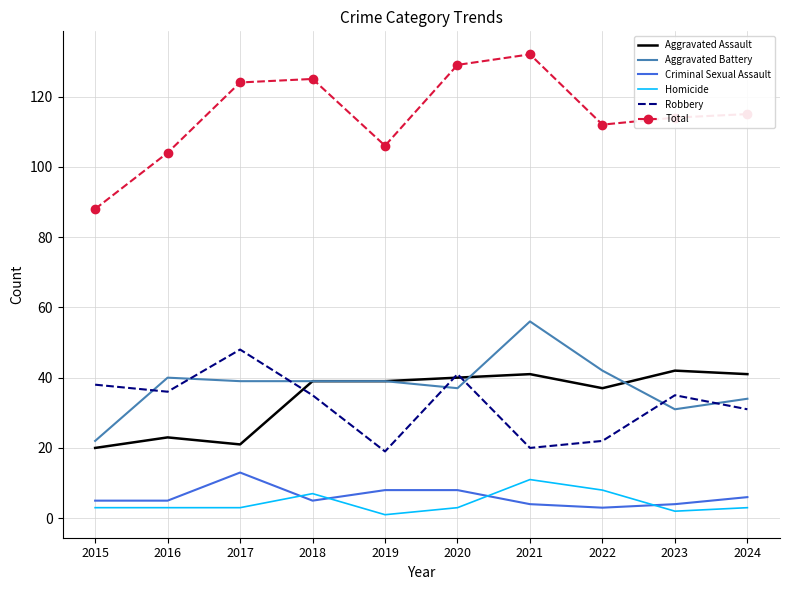

Reading left to right, what are all the values shown in this chart?

Aggravated Assault: 2015=20	2016=23	2017=21	2018=39	2019=39	2020=40	2021=41	2022=37	2023=42	2024=41
Aggravated Battery: 2015=22	2016=40	2017=39	2018=39	2019=39	2020=37	2021=56	2022=42	2023=31	2024=34
Criminal Sexual Assault: 2015=5	2016=5	2017=13	2018=5	2019=8	2020=8	2021=4	2022=3	2023=4	2024=6
Homicide: 2015=3	2016=3	2017=3	2018=7	2019=1	2020=3	2021=11	2022=8	2023=2	2024=3
Robbery: 2015=38	2016=36	2017=48	2018=35	2019=19	2020=41	2021=20	2022=22	2023=35	2024=31
Total: 2015=88	2016=104	2017=124	2018=125	2019=106	2020=129	2021=132	2022=112	2023=114	2024=115